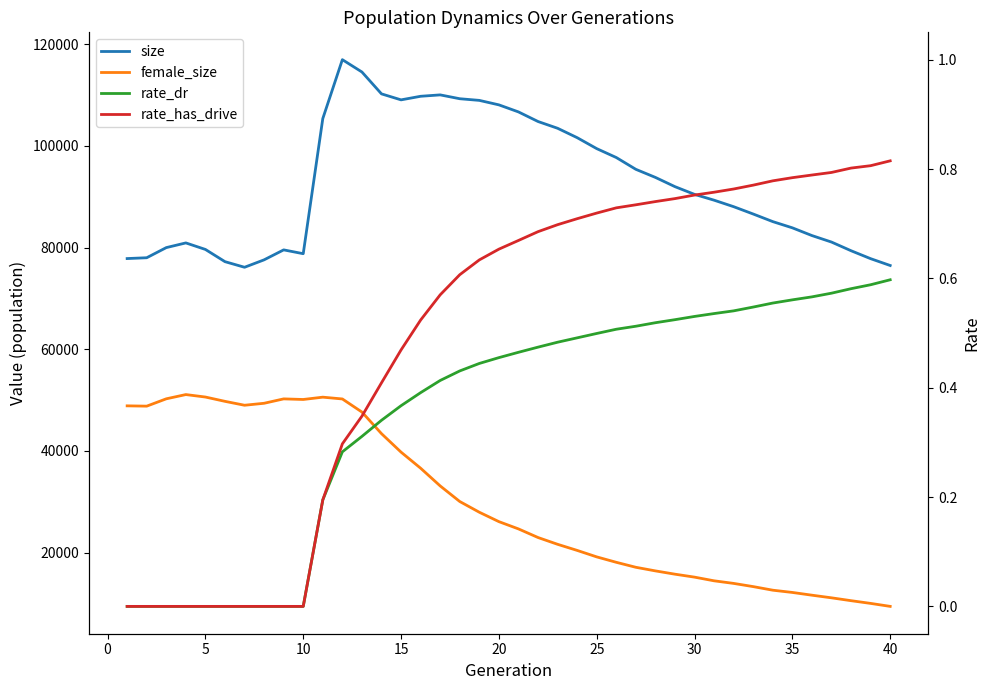

Does the chart display data point markers on the line(s)?

No